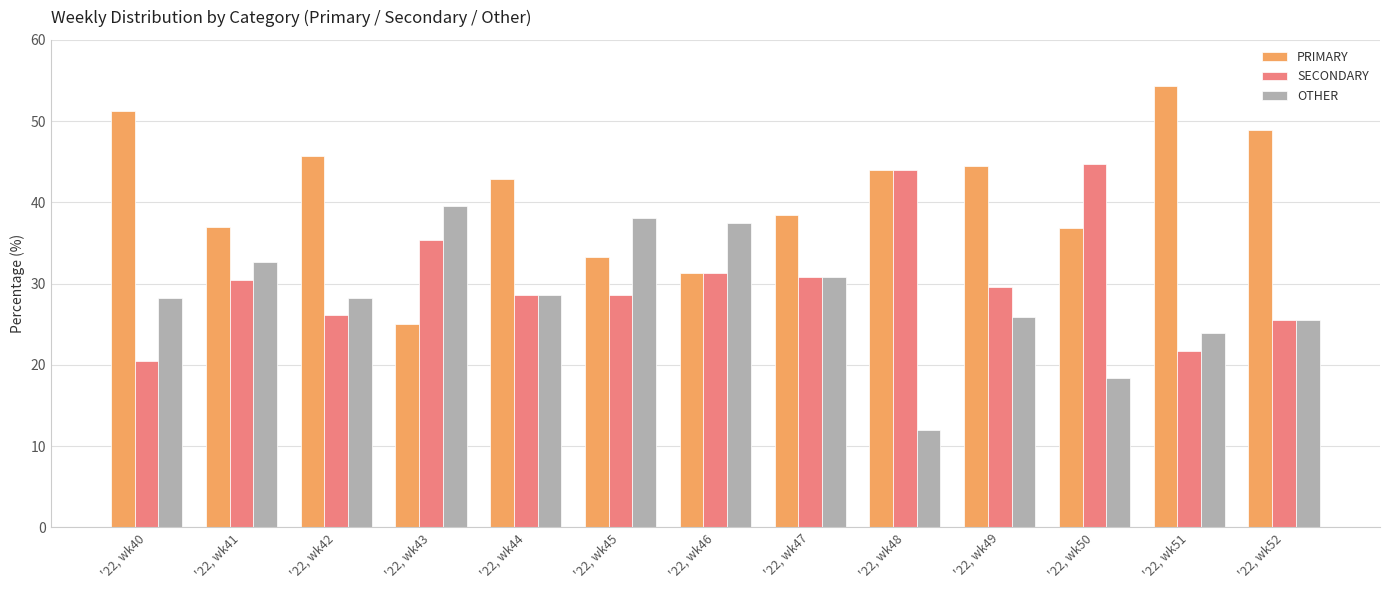

What is the maximum value shown in the chart?

54.3